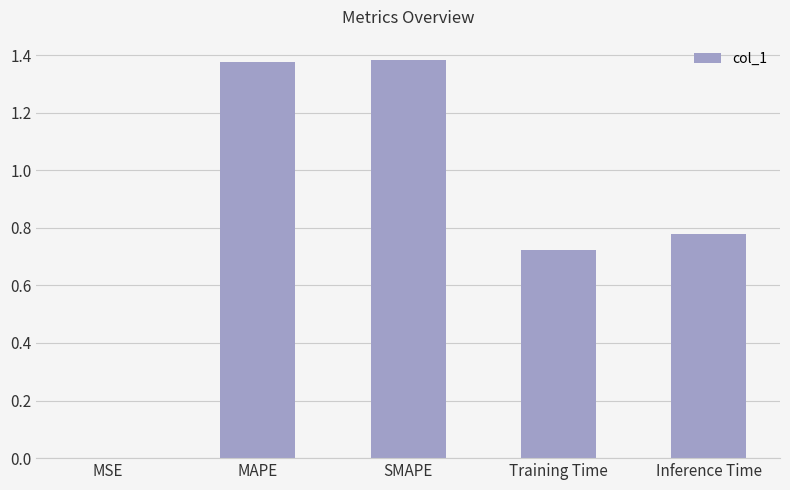

What is the sum of the values at MAPE and SMAPE?

2.8